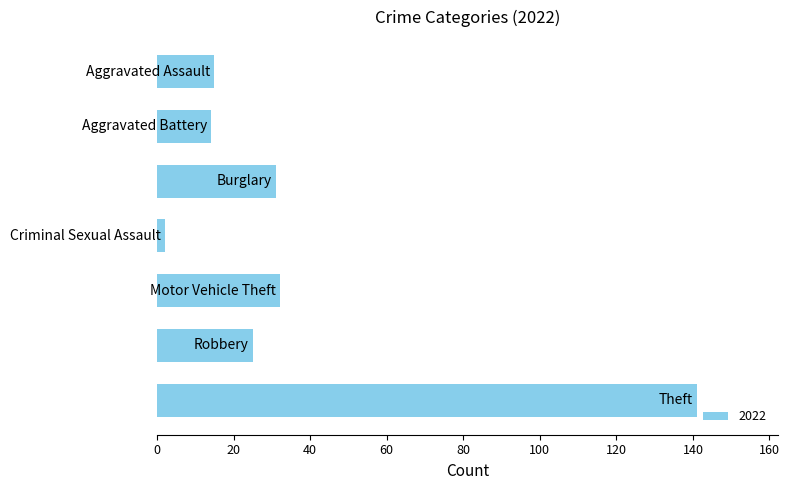

What is the sum of all values?

260